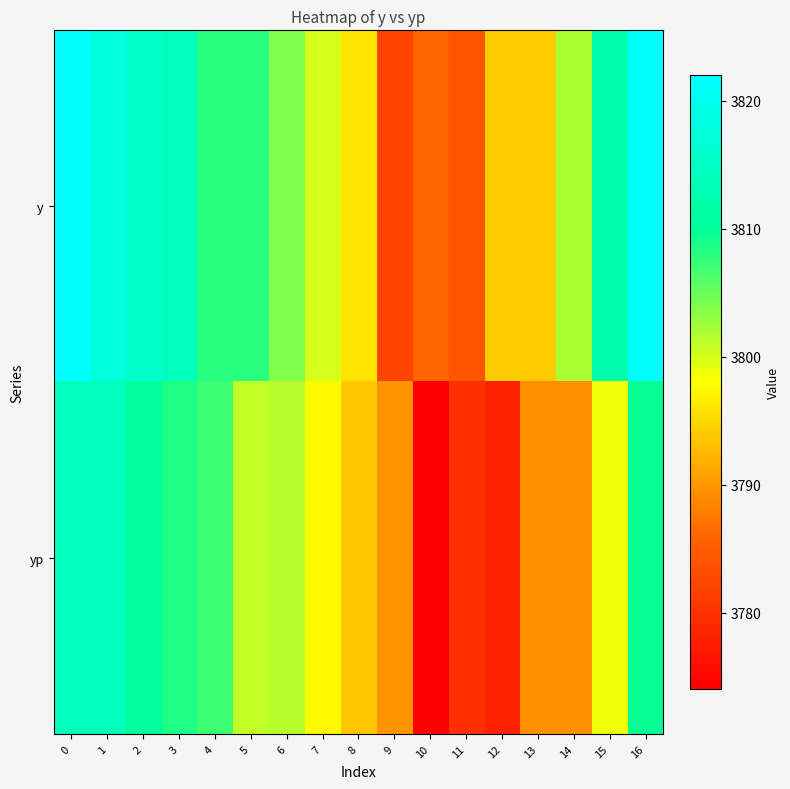

Between 2 and 12, which series saw the biggest shift?

yp